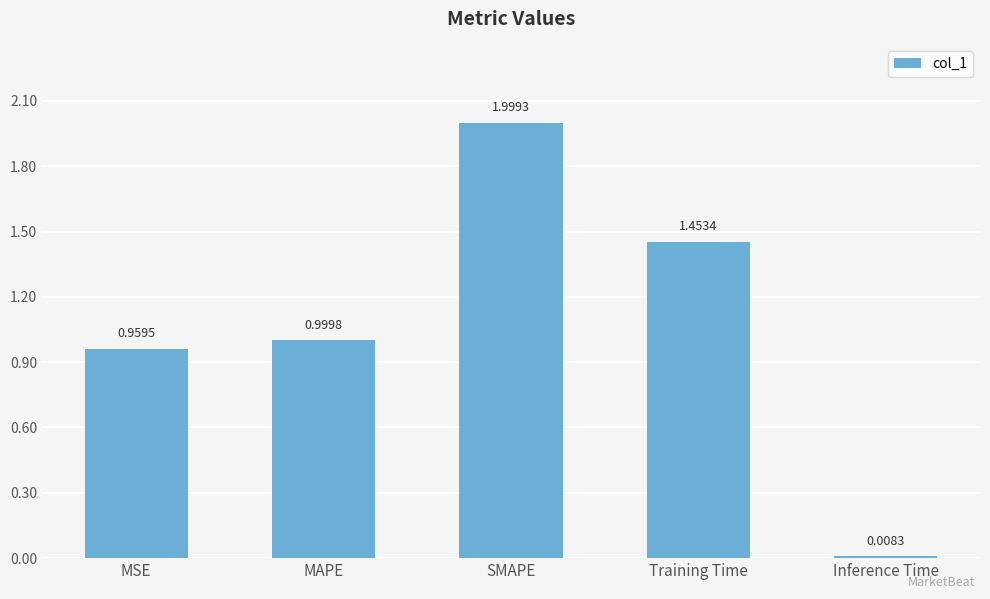

What is the value of the 3rd bar from the left?

2.0